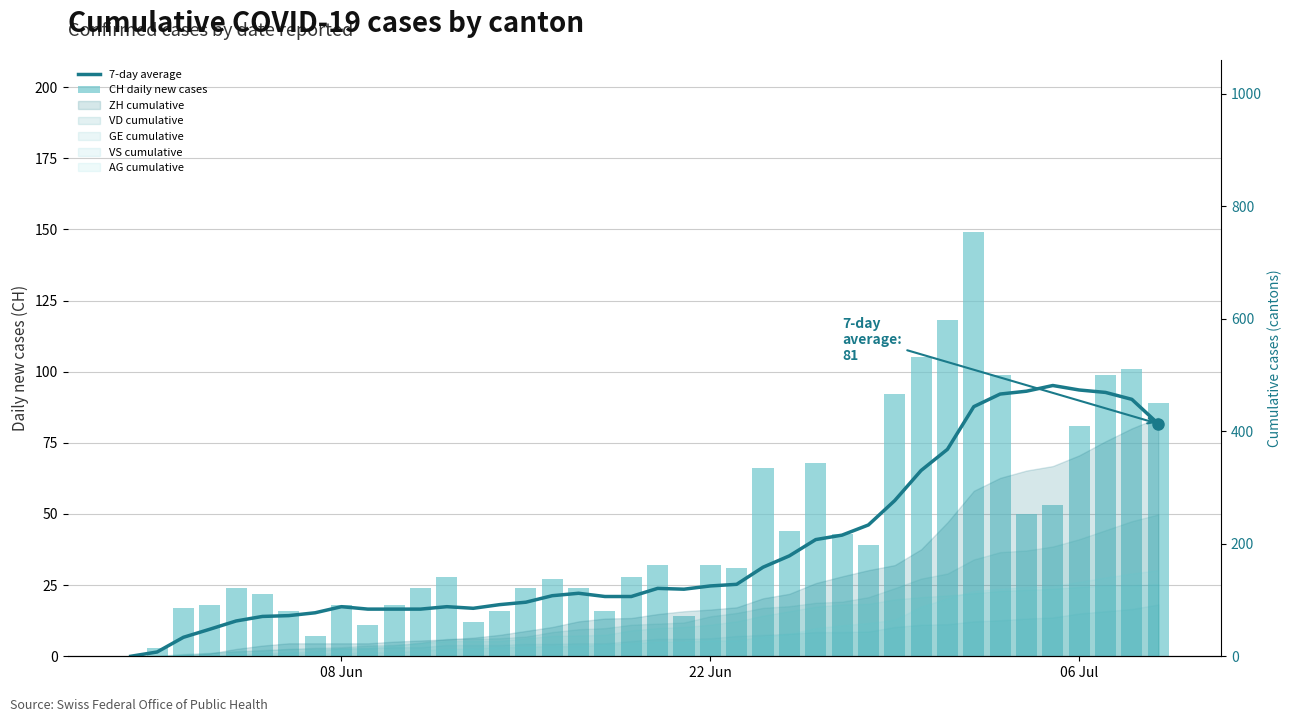

At how many categories does at least one series exceed 12?

38